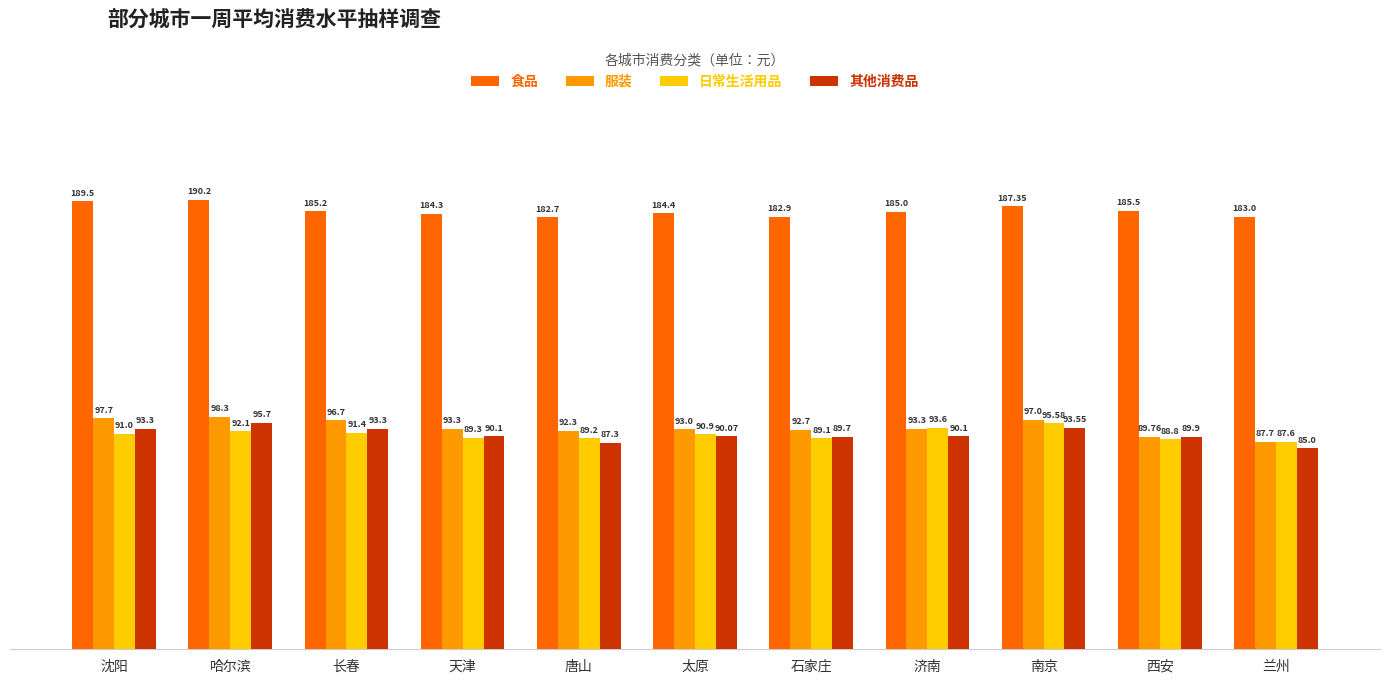

At how many categories does at least one series exceed 178?

11